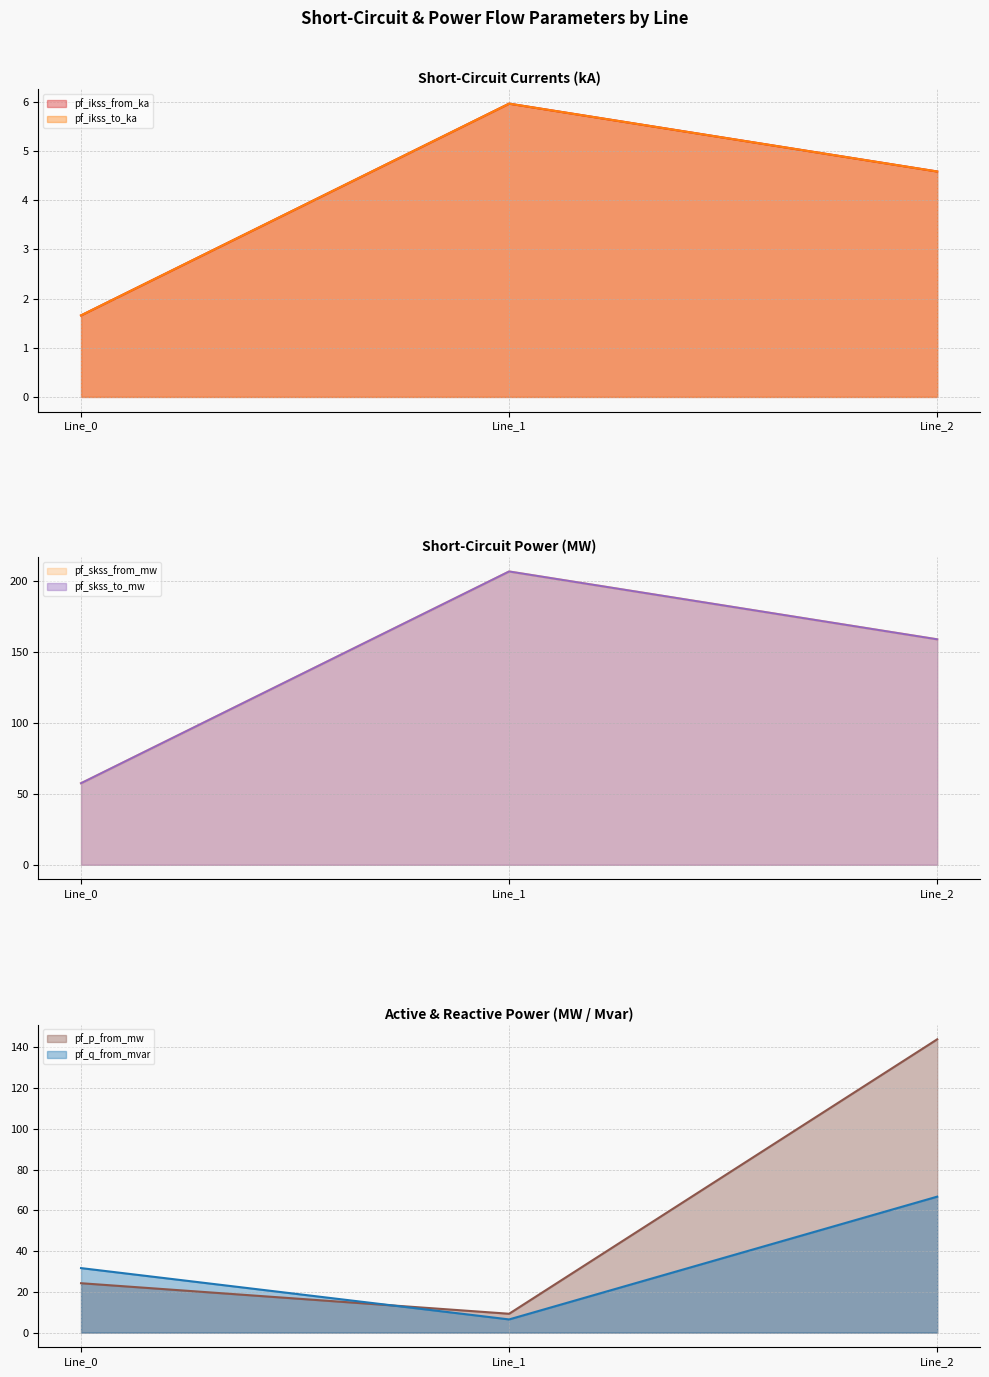

Rank the categories by pf_q_from_mvar value from highest to lowest.

Line_2, Line_0, Line_1